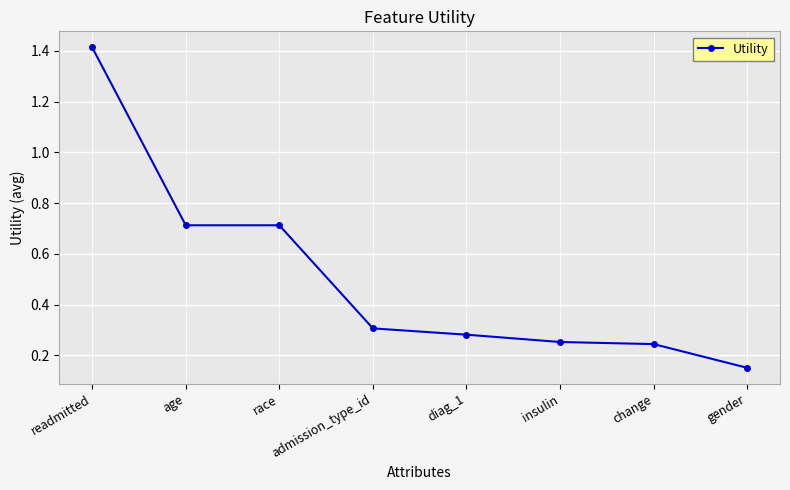

What is the change in value from admission_type_id to insulin?

-0.1